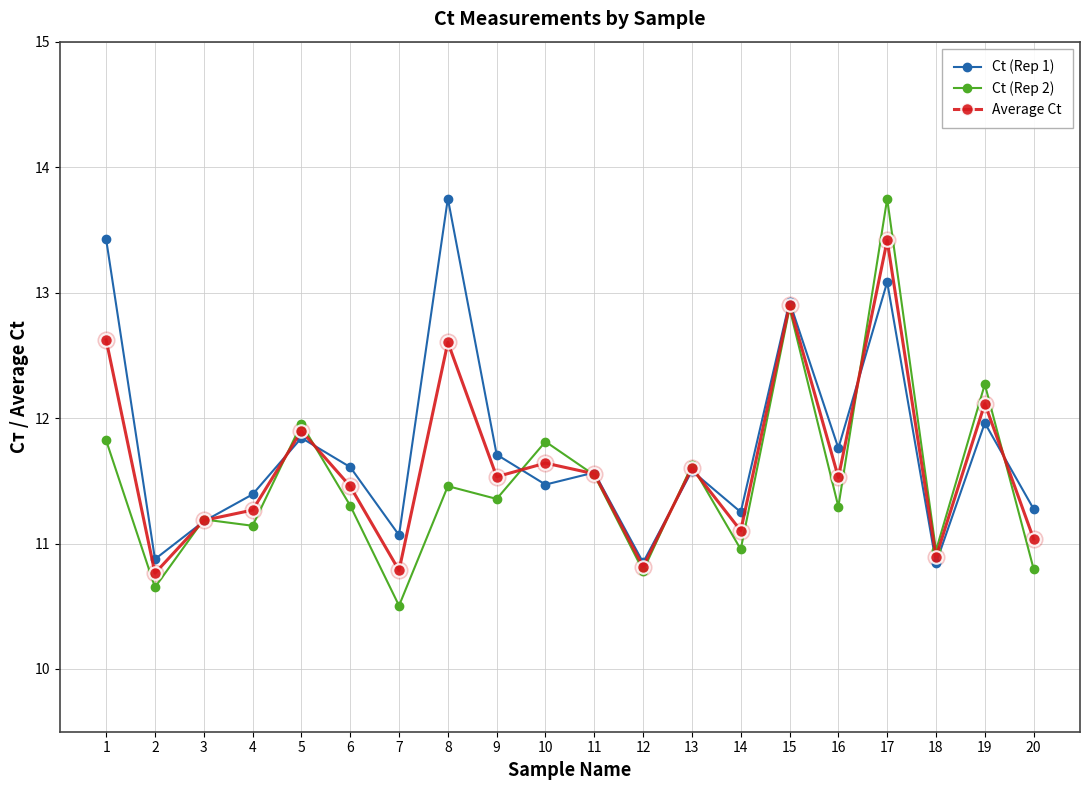

Which series has the largest total across all categories?

Ct (Rep 1)